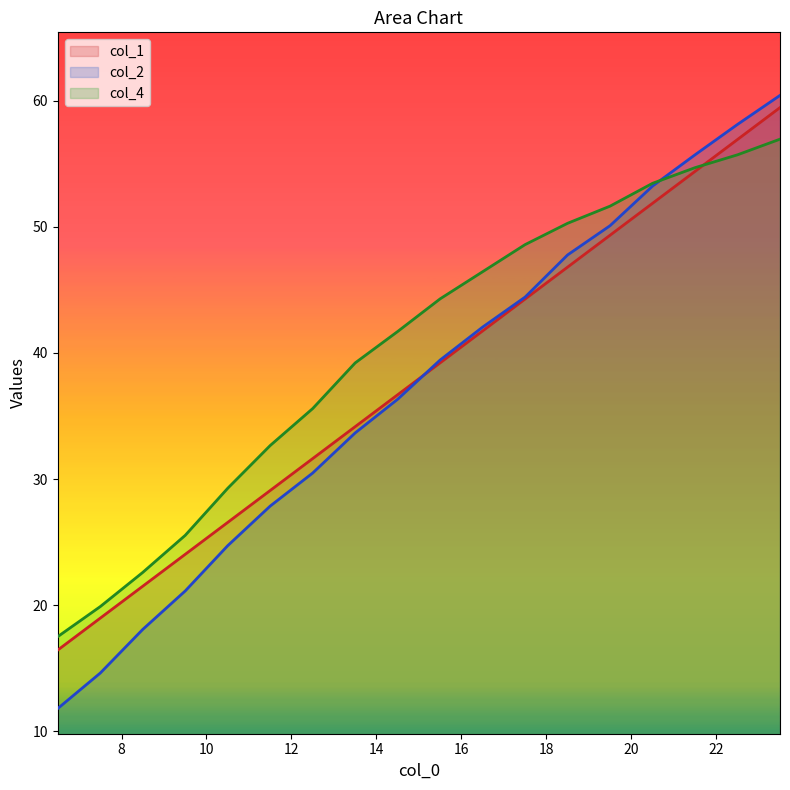

The value of col_2 at 7.5 is 14.6. True or false?

True